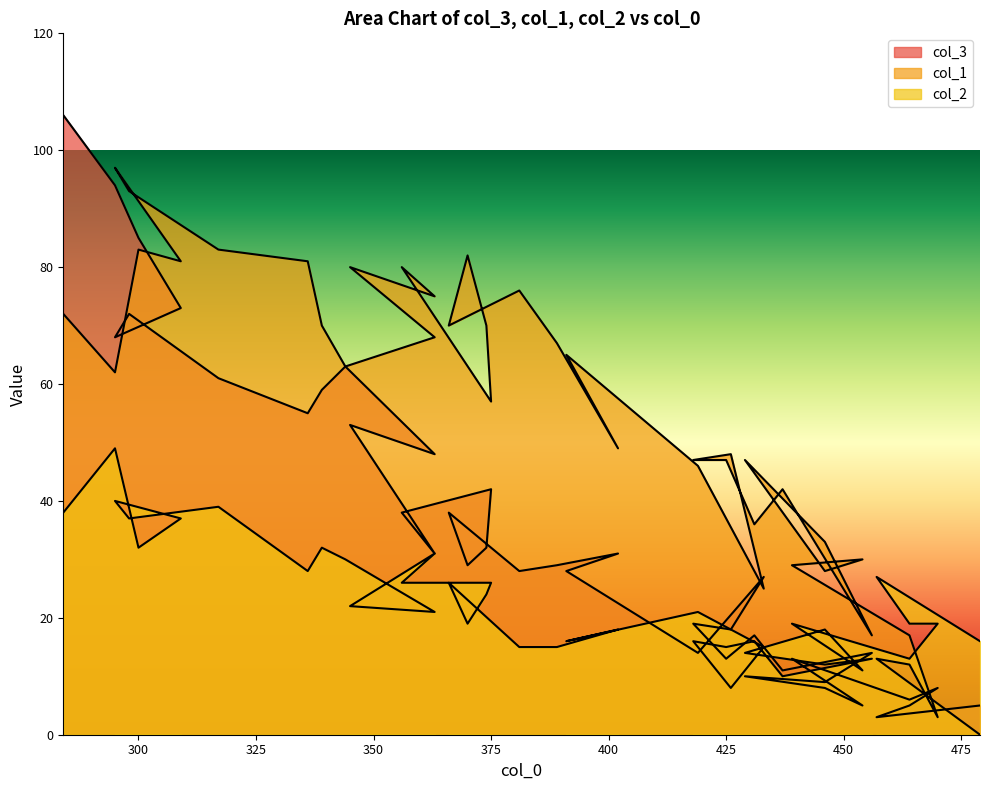

Does the chart have visible grid lines?

No